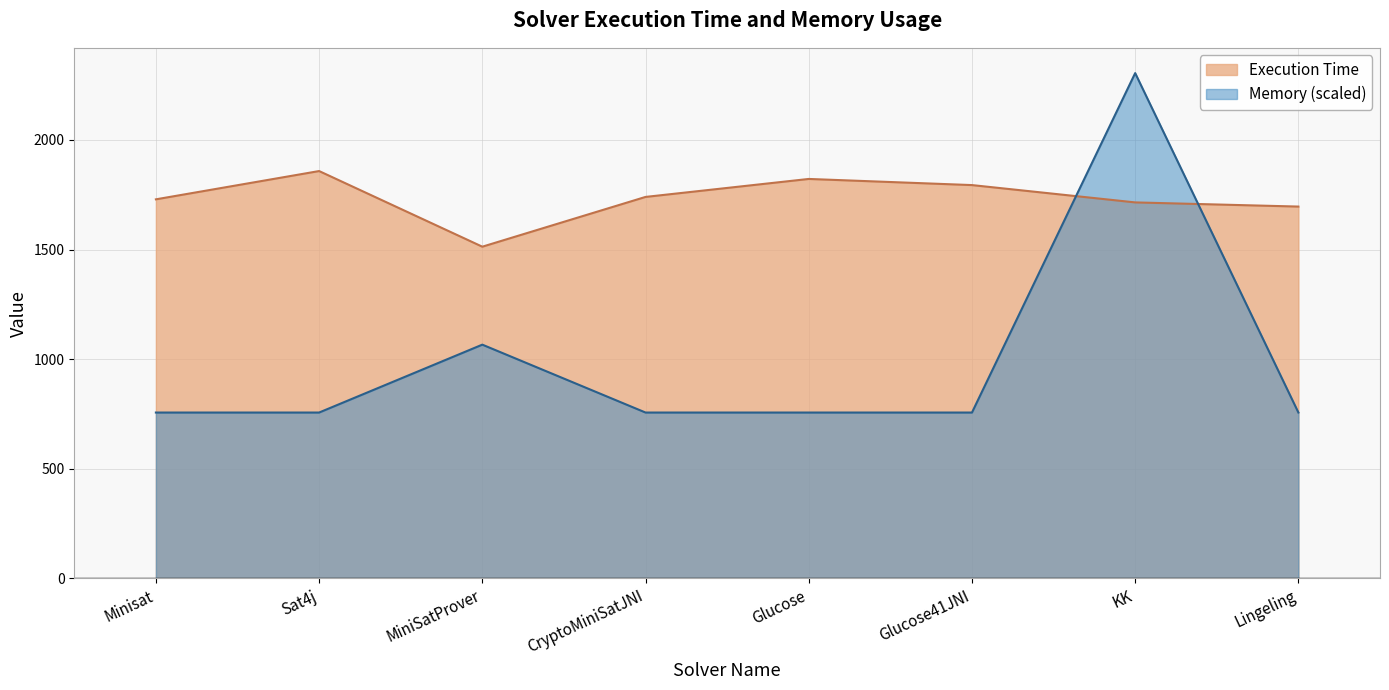

At Glucose41JNI, list the series in order from smallest to largest.

Memory (scaled), Execution Time